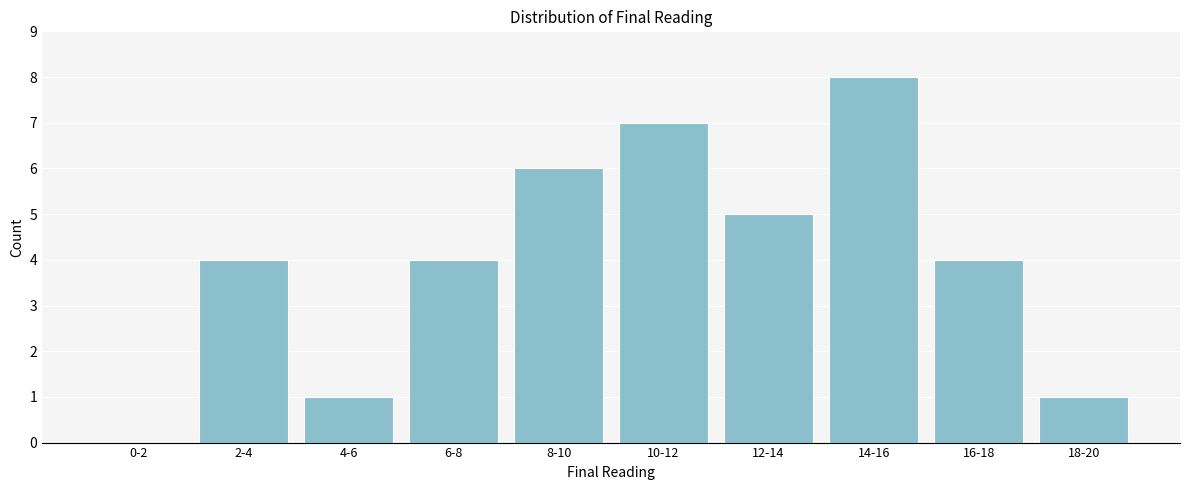

Reading left to right, extract all data points from this chart.

0-2=0	2-4=4	4-6=1	6-8=4	8-10=6	10-12=7	12-14=5	14-16=8	16-18=4	18-20=1